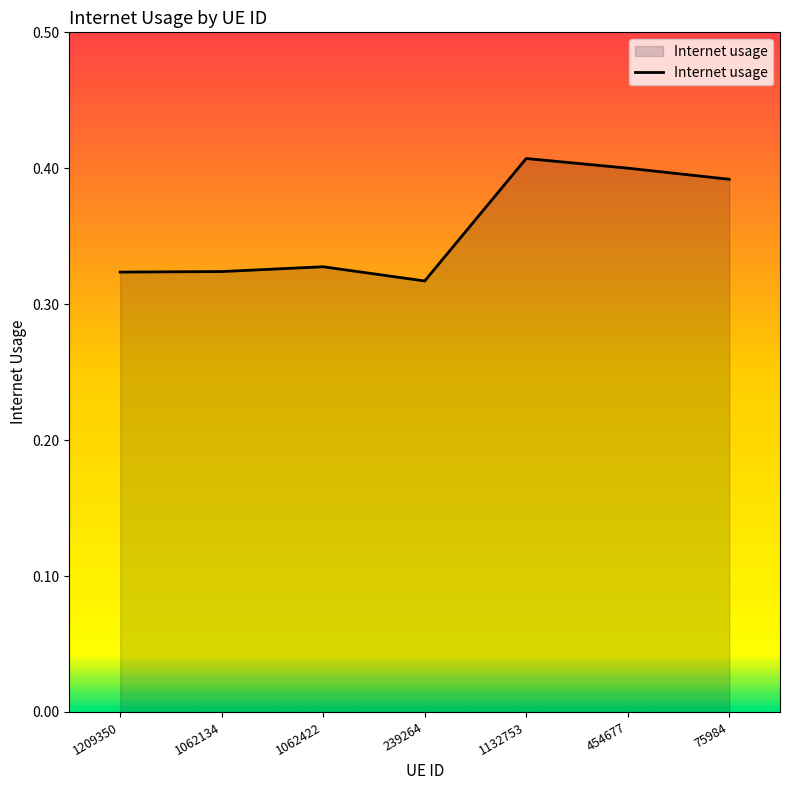

True or false: the data has more than 0 interior local peaks.

True